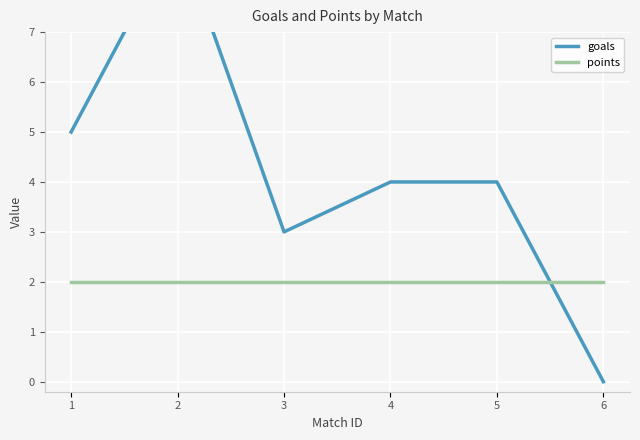

After their last crossing, which series has the higher values: goals or points?

points